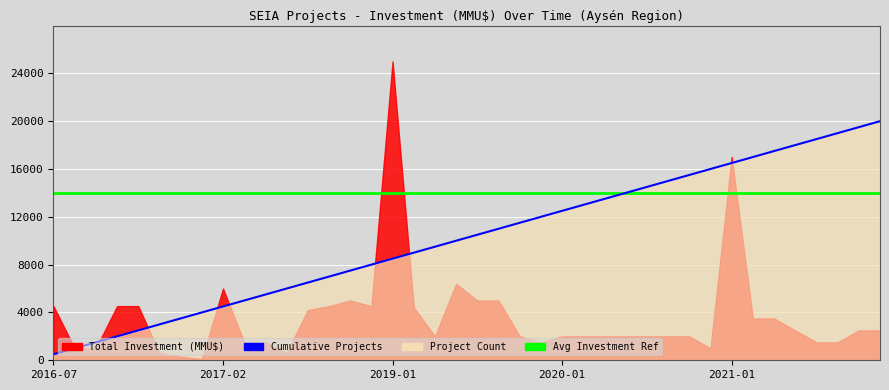

True or false: Avg Investment Reference and Cumulative Count (scaled) intersect in this chart.

False